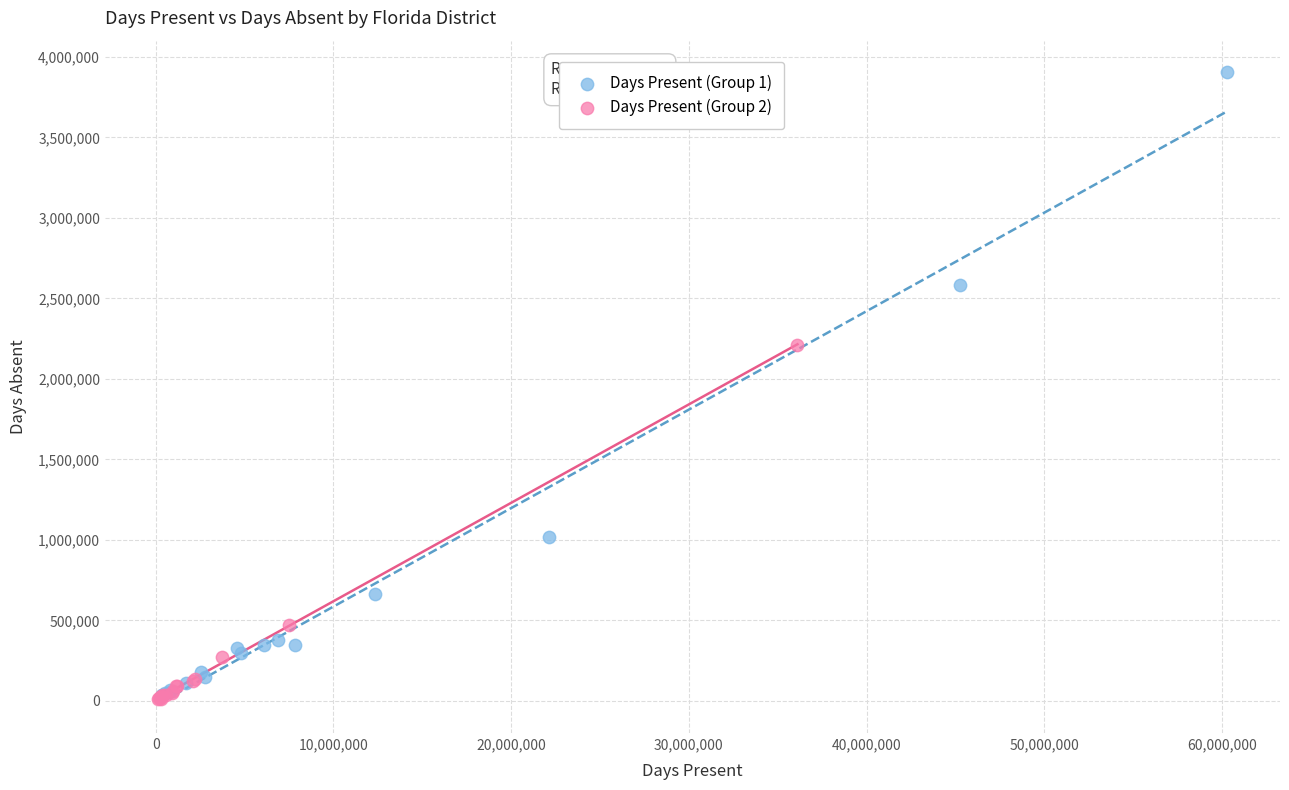

Which series has the widest spread of Y values?

Days Present (Group 1)